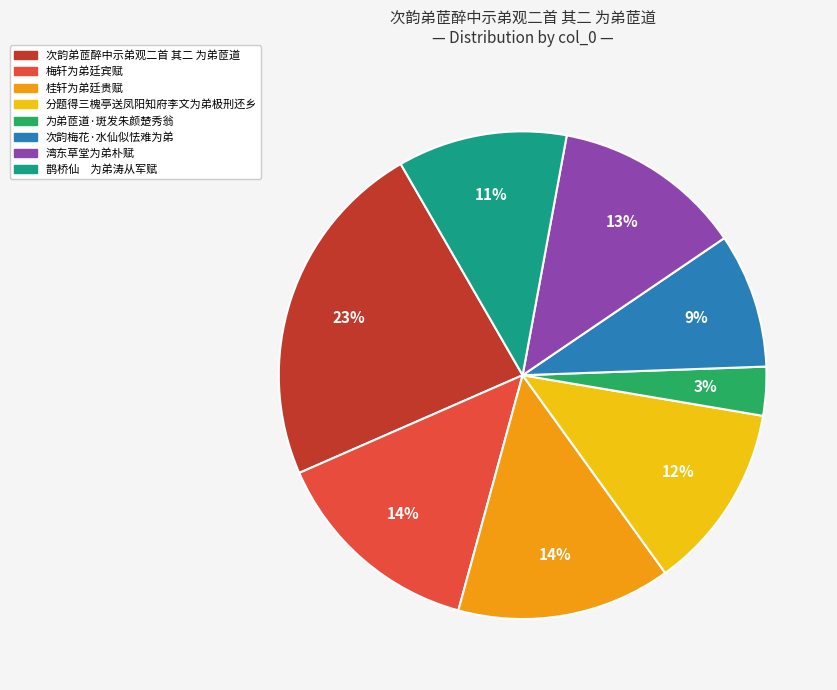

Does 桂轩为弟廷贵赋 represent more than half of the total?

No